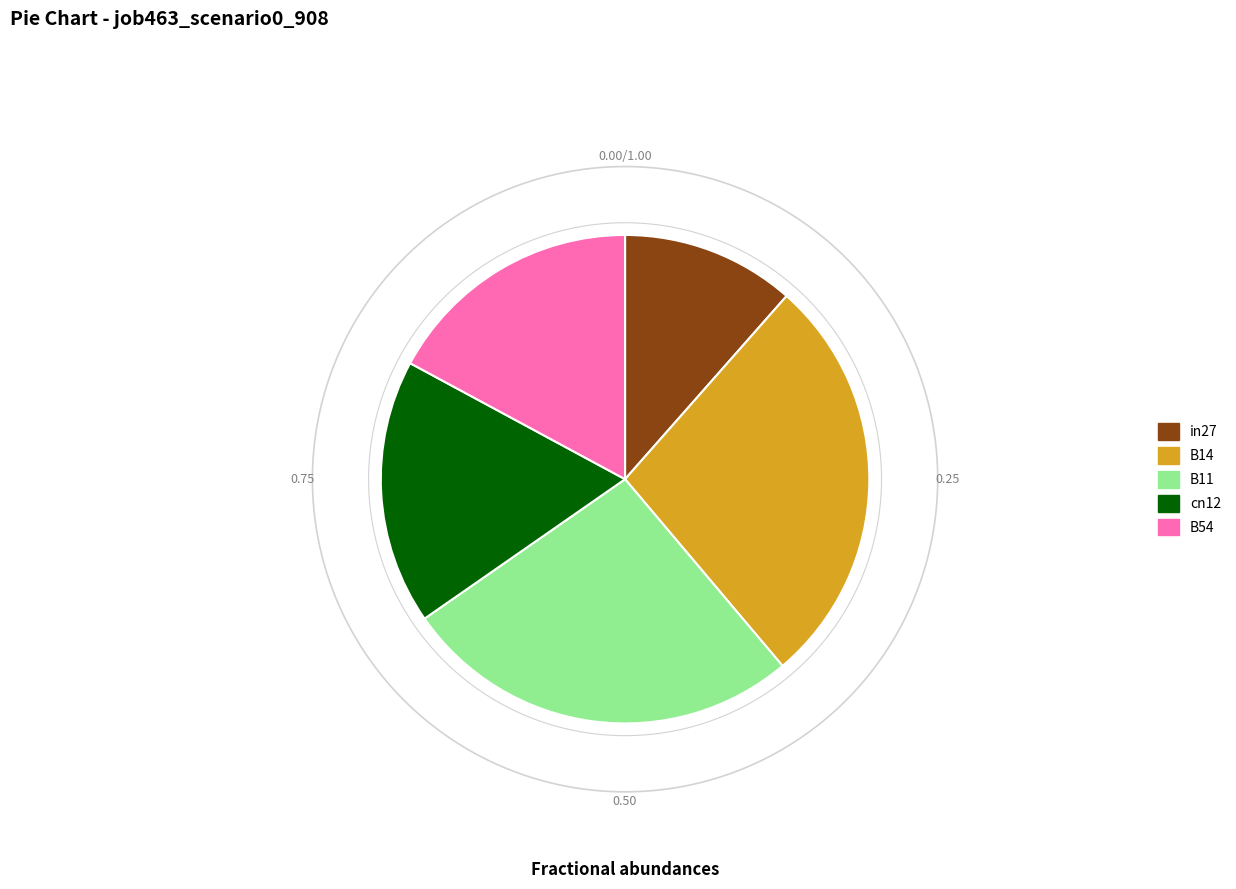

How many segments does this pie chart have?

5